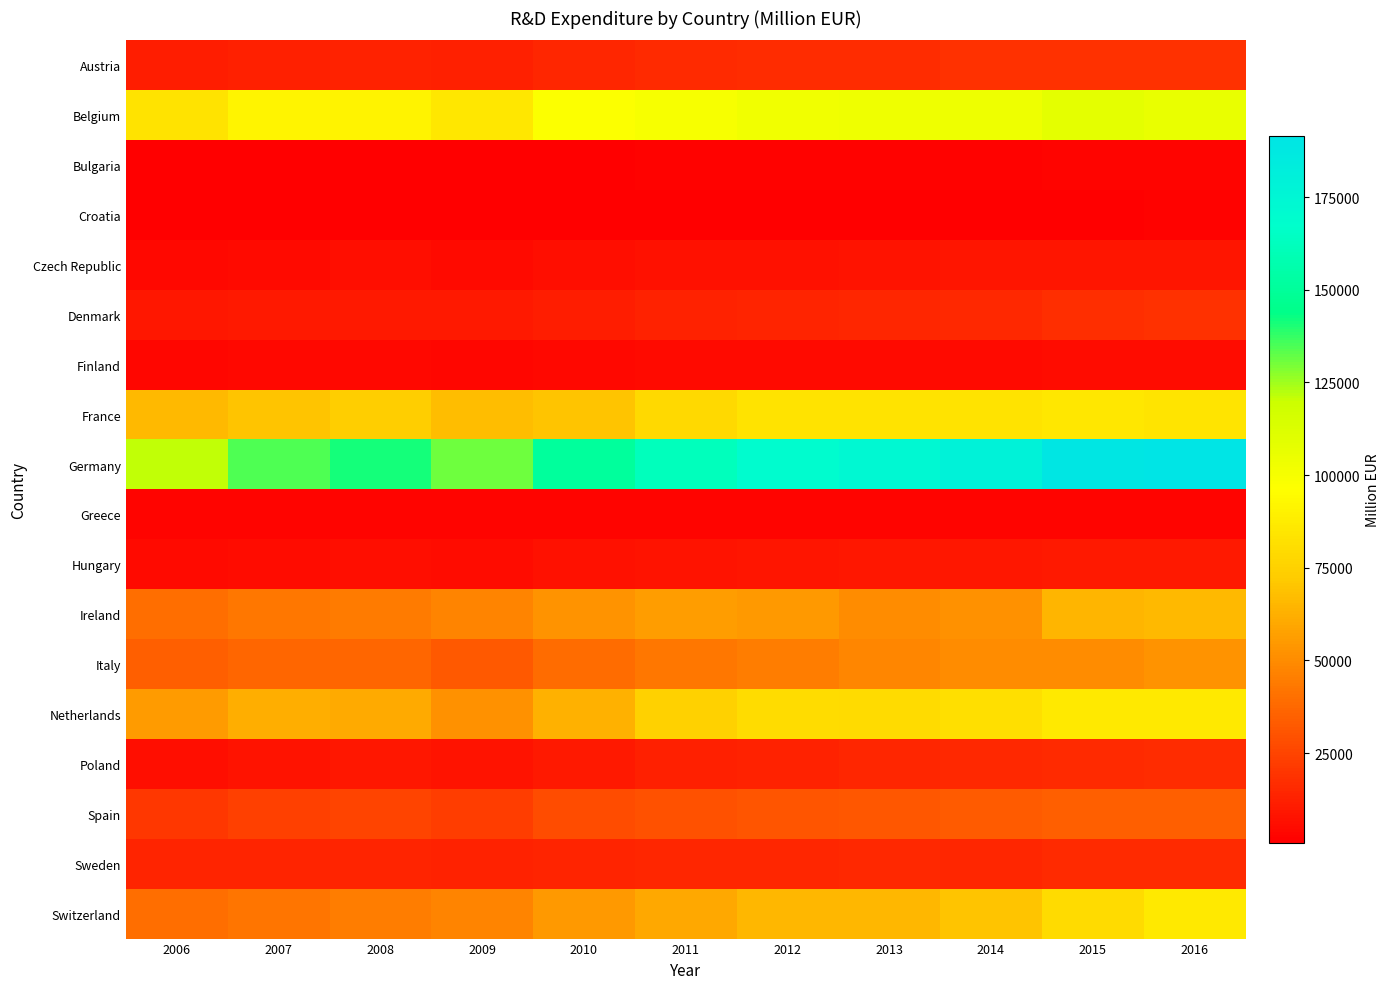

Rank the series at 2006 from lowest to highest value.

Croatia, Bulgaria, Greece, Finland, Czech Republic, Hungary, Poland, Denmark, Austria, Sweden, Spain, Italy, Ireland, Switzerland, Netherlands, France, Belgium, Germany